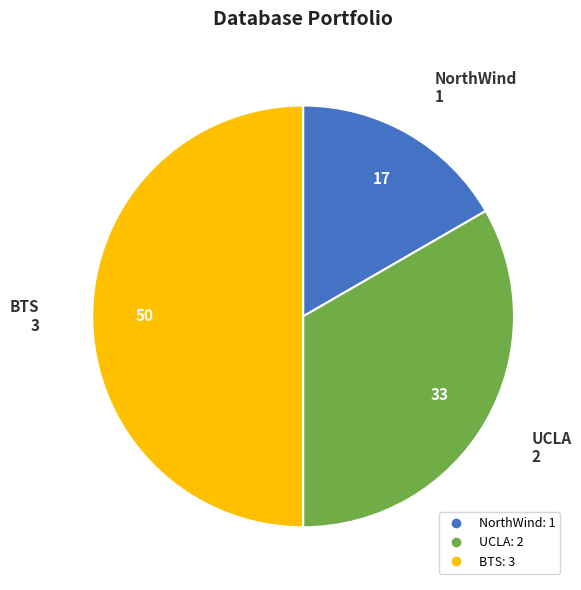

Between NorthWind and BTS, which is larger?

BTS